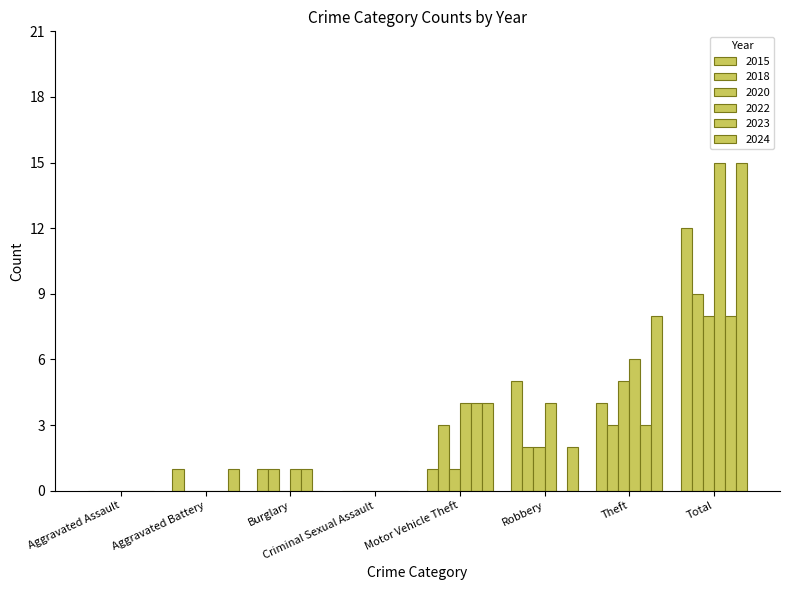

Is it true that 2022 equals 1 at Burglary?

False